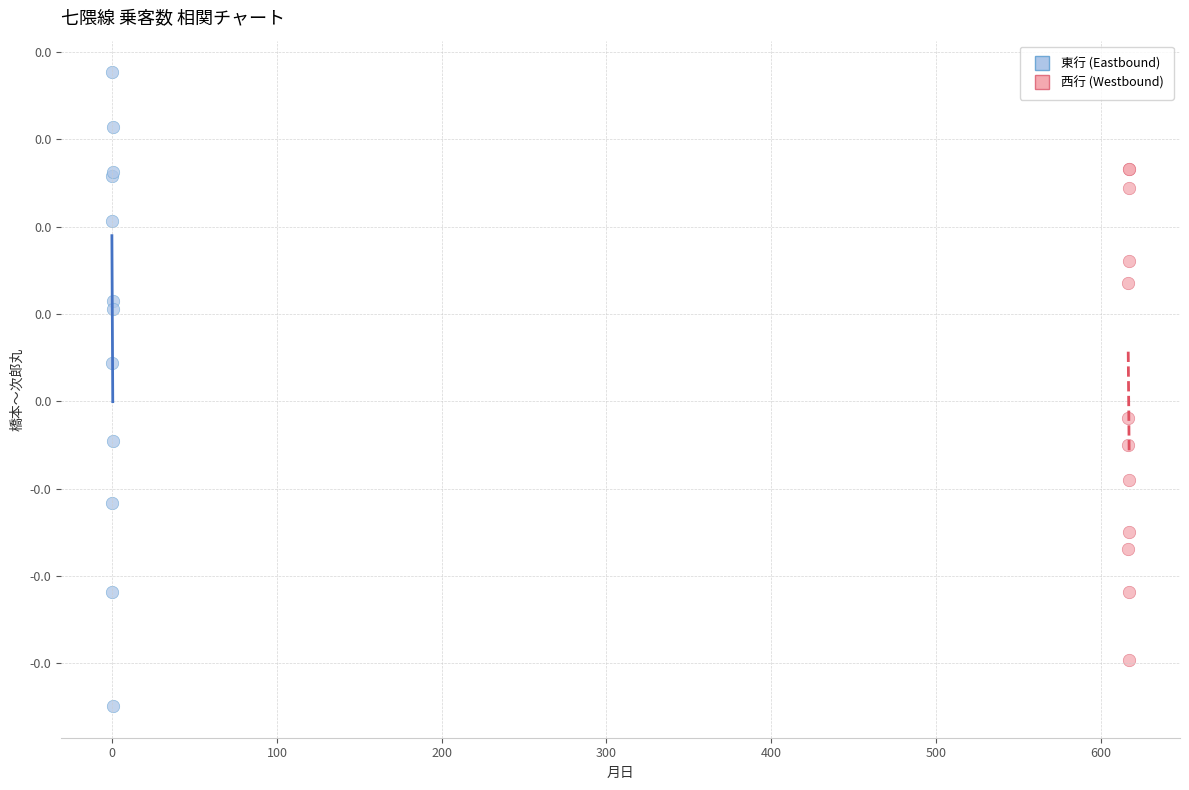

Which series contains the lowest Y value?

東行 (Eastbound)